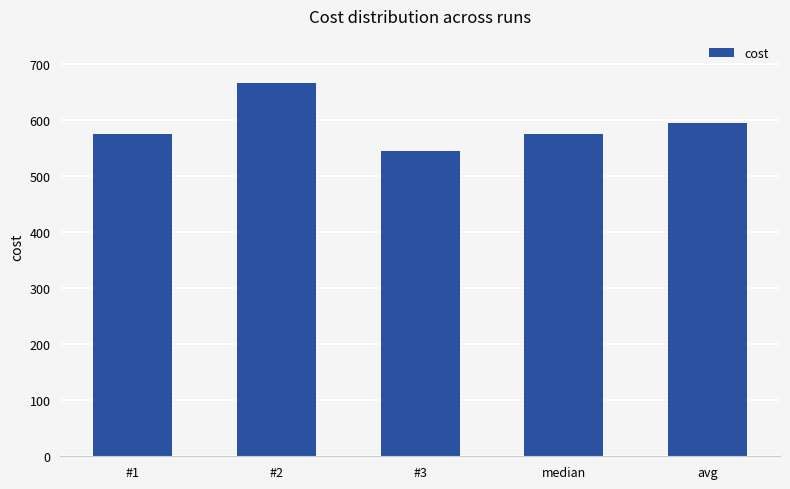

What value does the data have at #2?

666.2